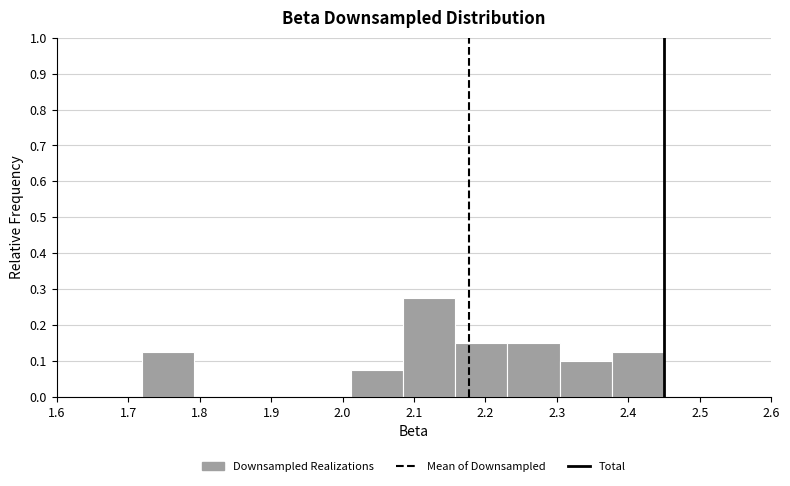

Over which range of the x-axis is the bar tallest?

2.08 to 2.16